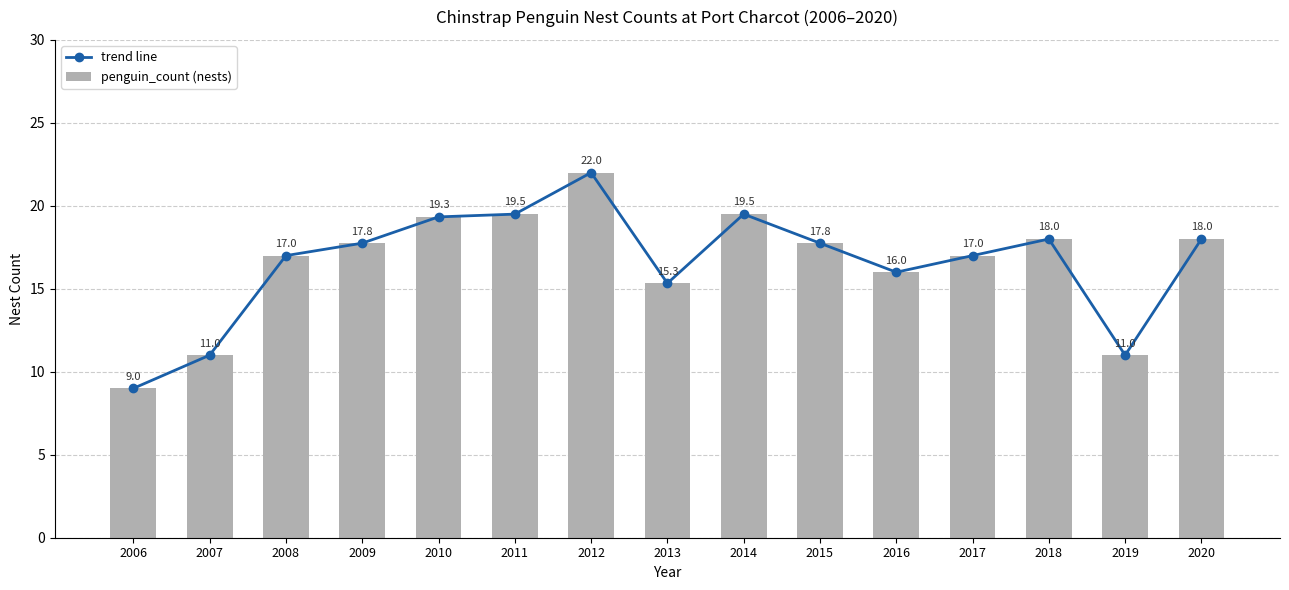

How many categories are shown in the chart?

15